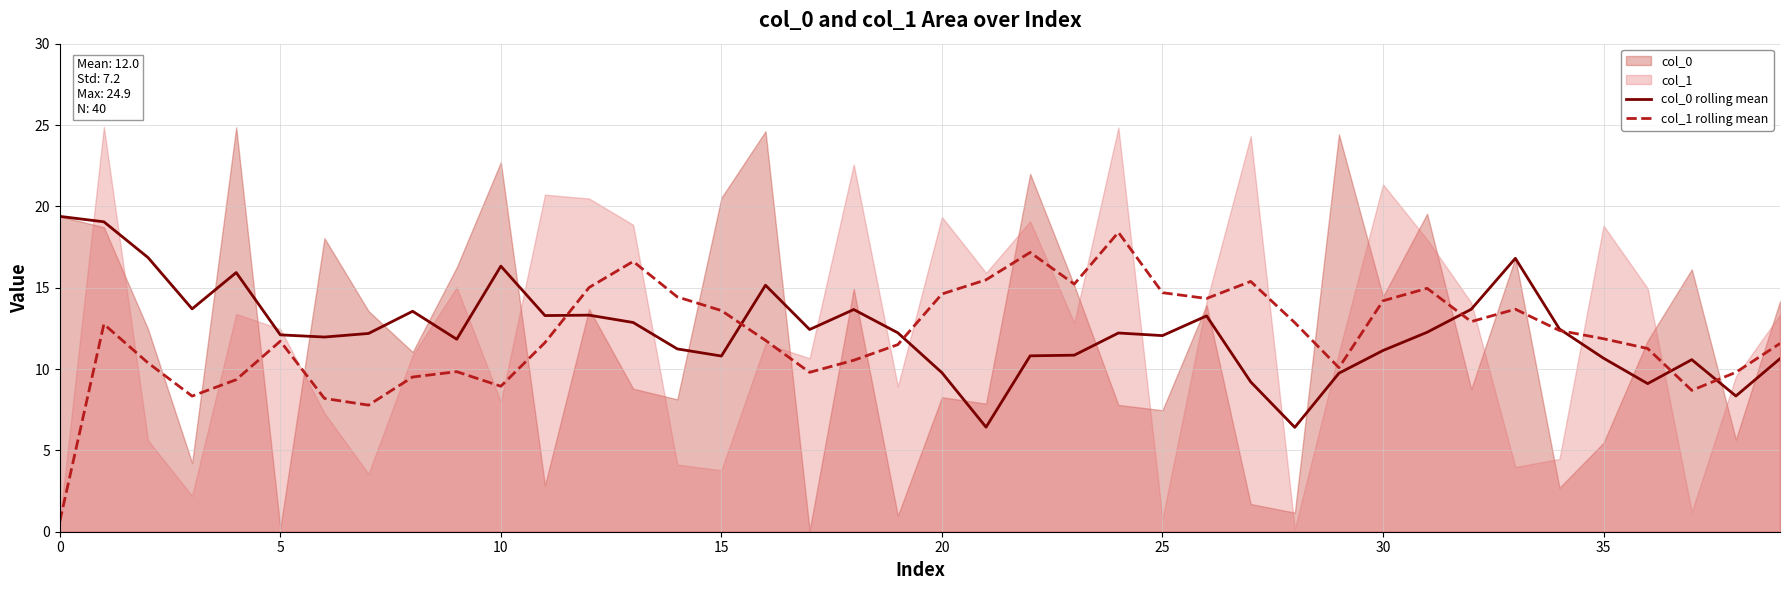

What is the maximum value for col_1 rolling mean?

18.4